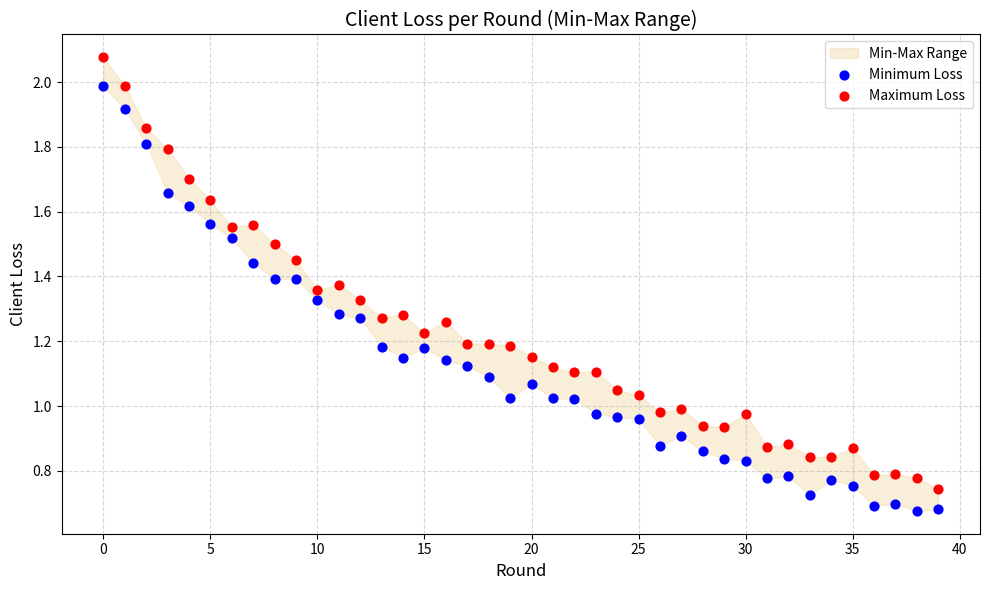

Which series reaches the minimum Y coordinate?

Minimum Loss